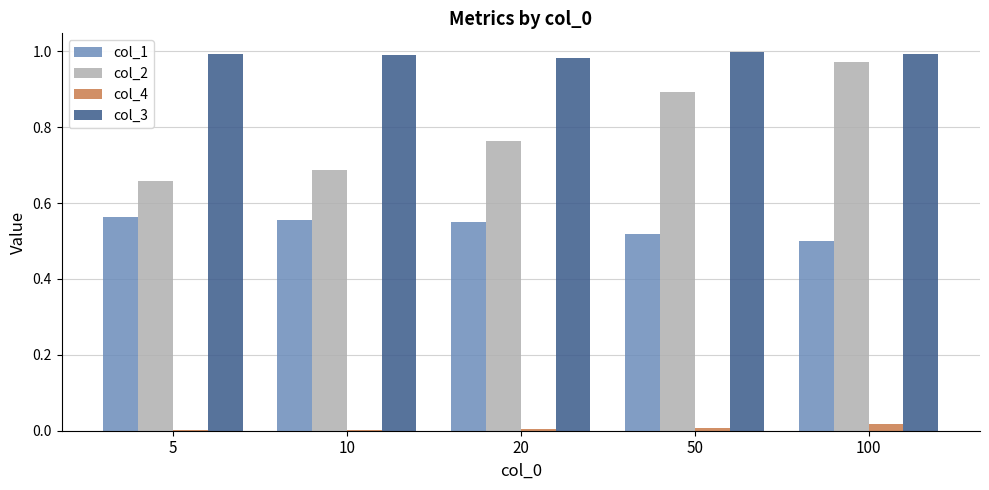

Which series has the largest total across all categories?

col_3